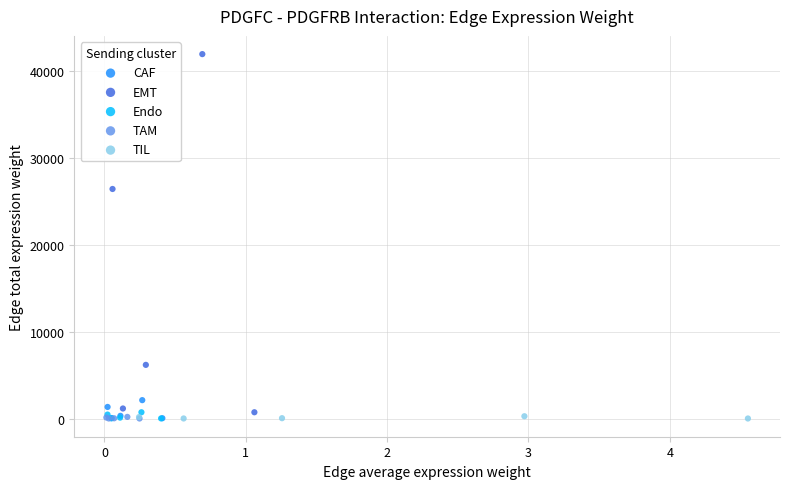

Which series reaches the maximum Y coordinate?

EMT